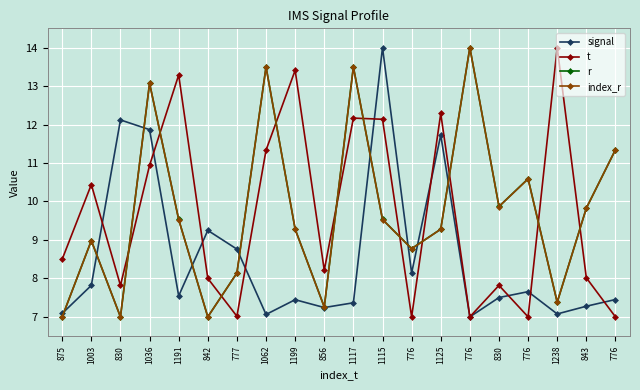

Which series has the largest range (max minus min)?

signal